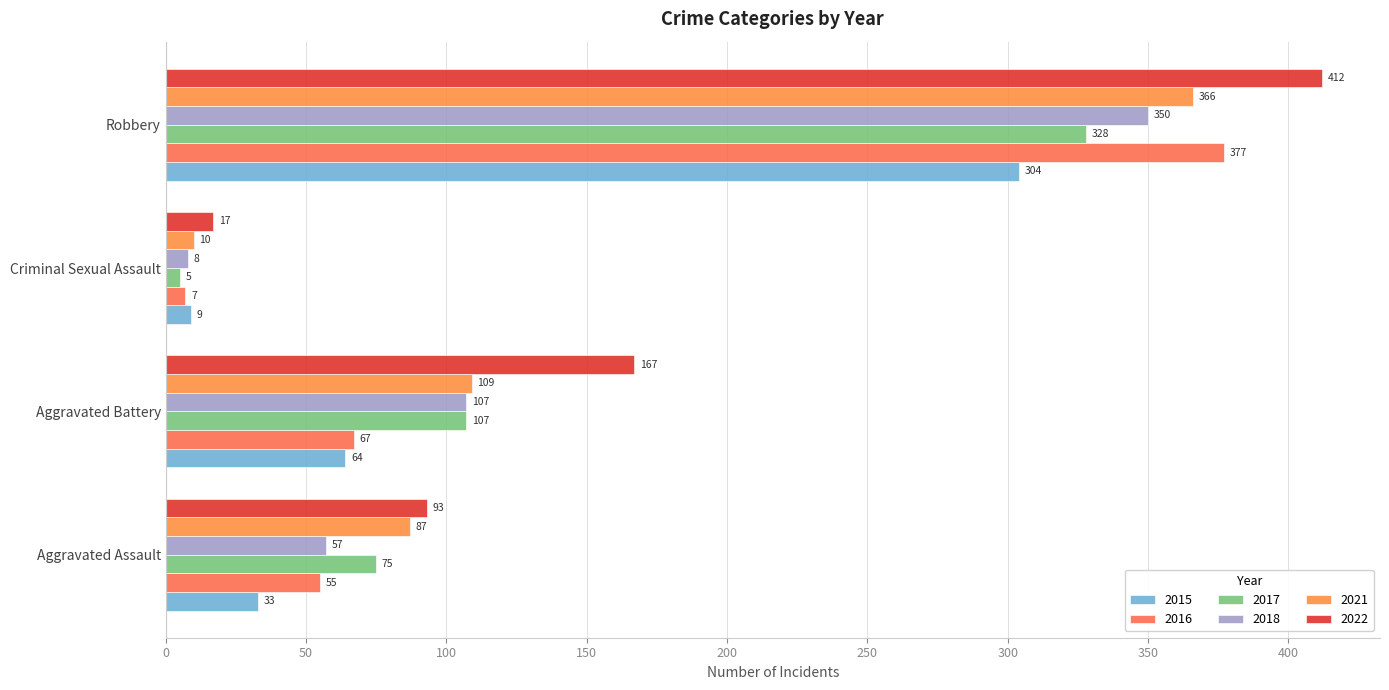

Between Aggravated Battery and Criminal Sexual Assault, which series saw the biggest shift?

2022